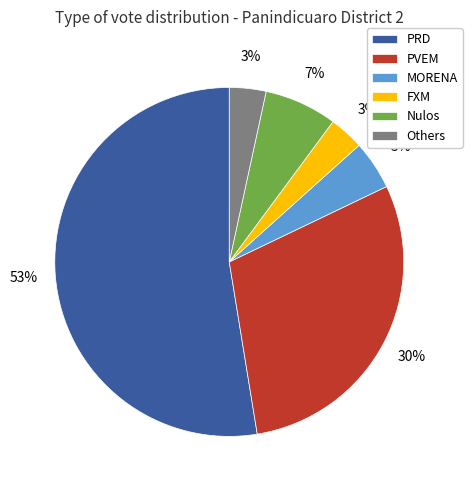

To the nearest percent, what is the combined percentage of PRD and MORENA?

57%